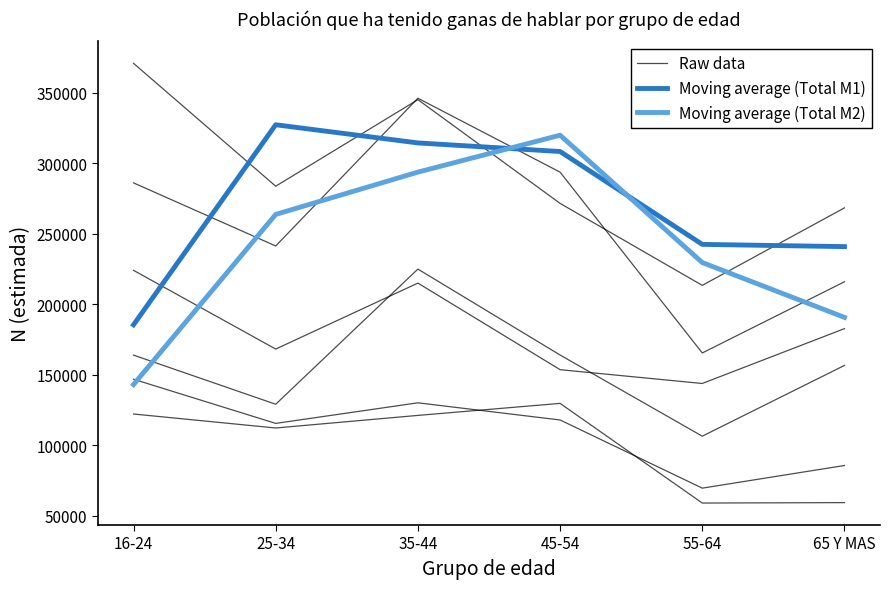

At which label does Moving average (Total M1) reach its peak?

25-34